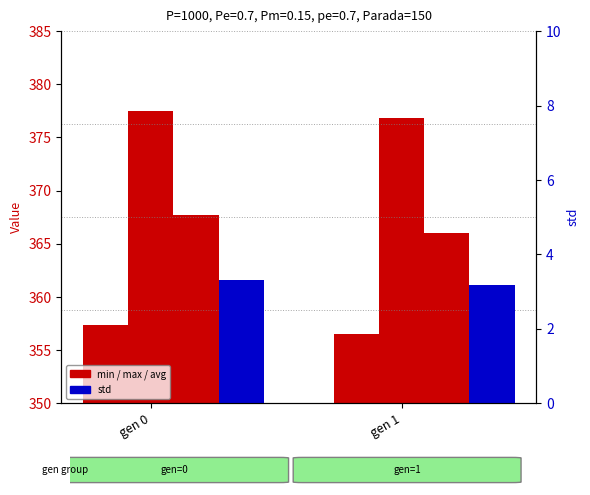

At how many categories does at least one series exceed 36?

2